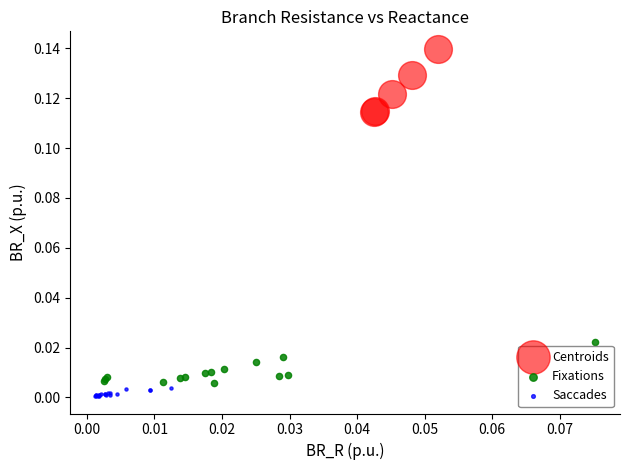

Which series reaches the maximum Y coordinate?

Centroids